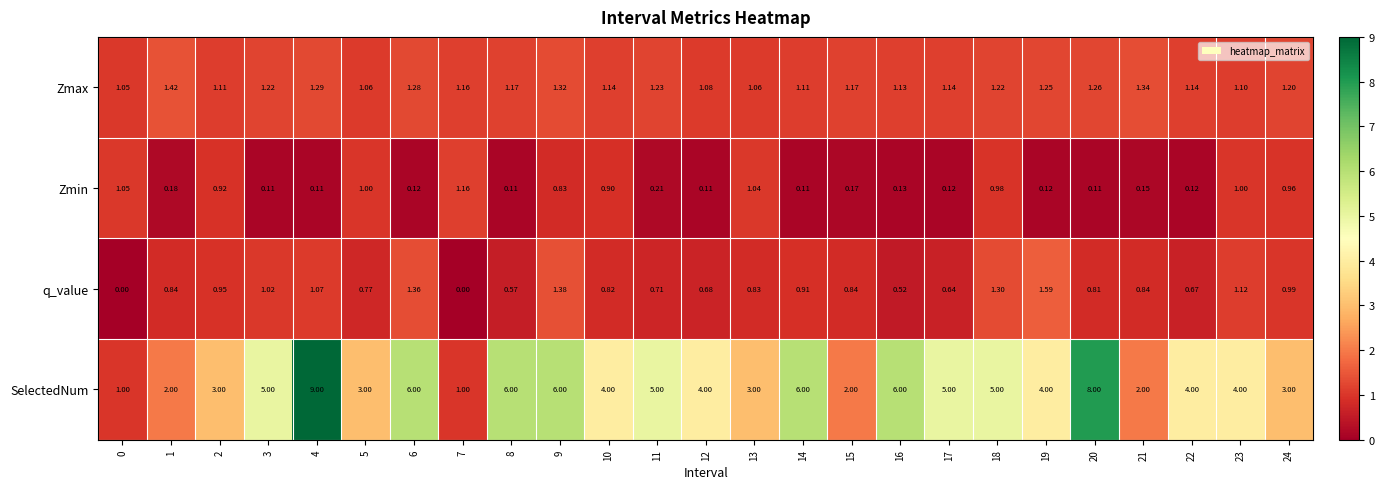

How many categories are shown in the chart?

25